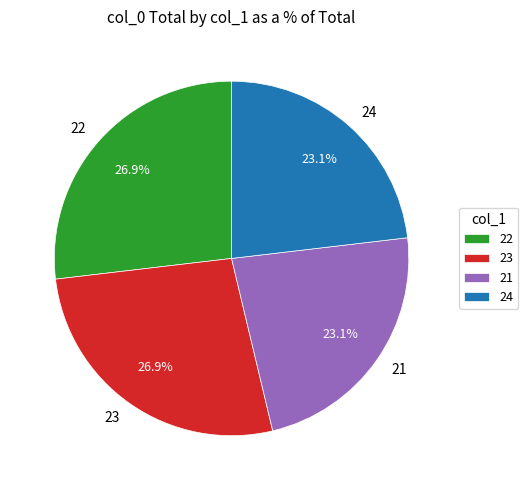

True or false: 21 accounts for 38% of the total.

False